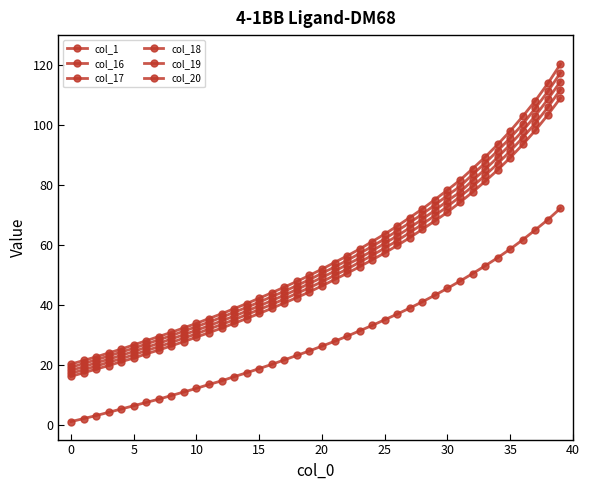

How many lines are shown in the chart?

6